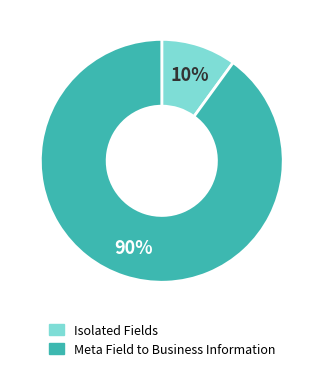

What is the largest slice in the pie chart?

Meta Field to Business Information